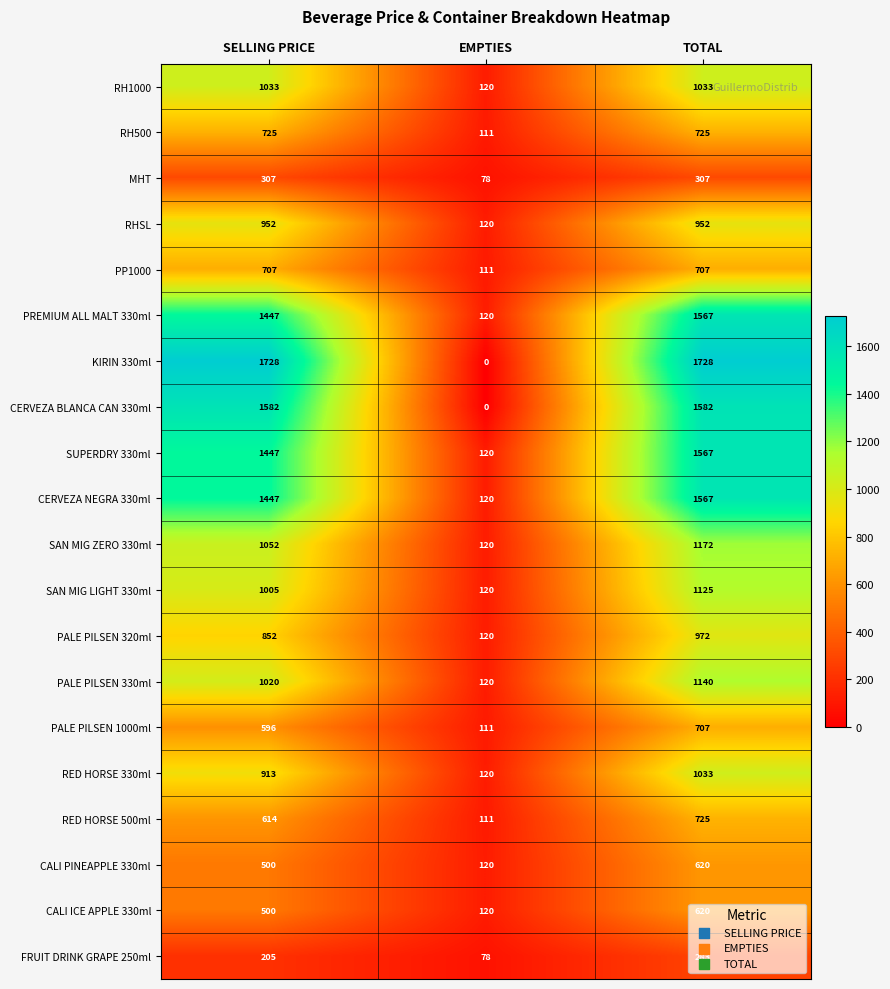

The SUPERDRY 330ml series shows 1567 at TOTAL. True or false?

True